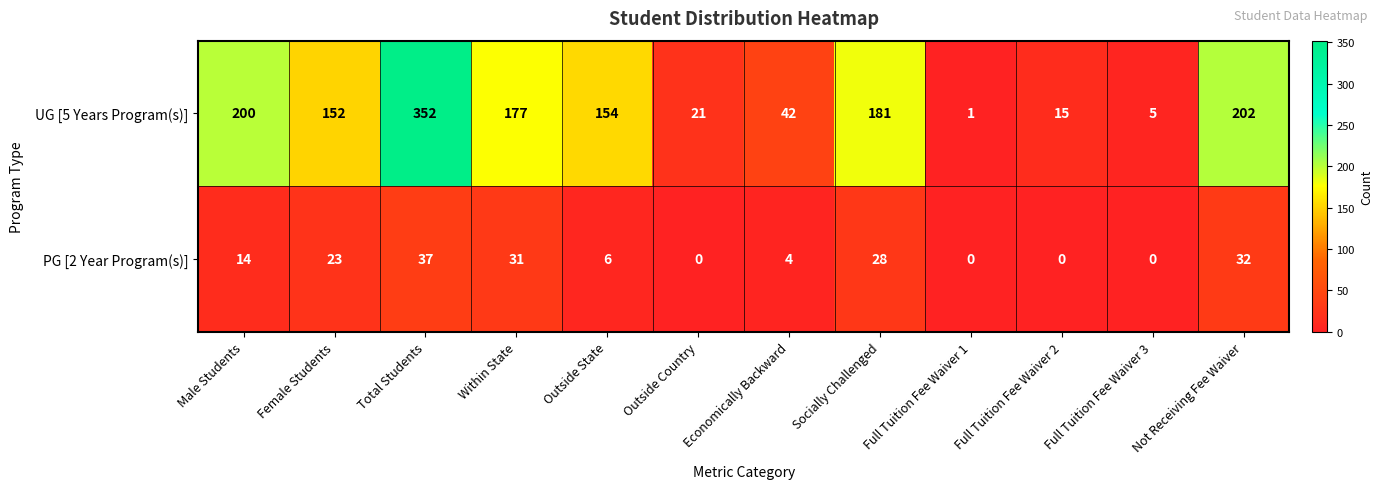

The UG [5 Years Program(s)] series shows 1 at Full Tuition Fee Waiver 1. True or false?

True